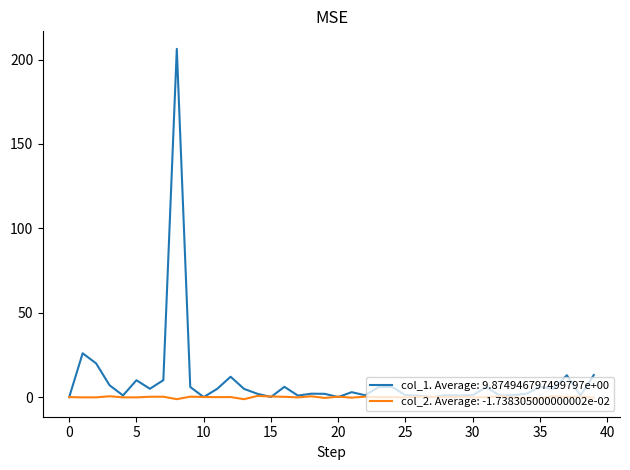

Rank the series by their average value, from lowest to highest.

col_2. Average: -1.738305000000002e-02, col_1. Average: 9.874946797499797e+00